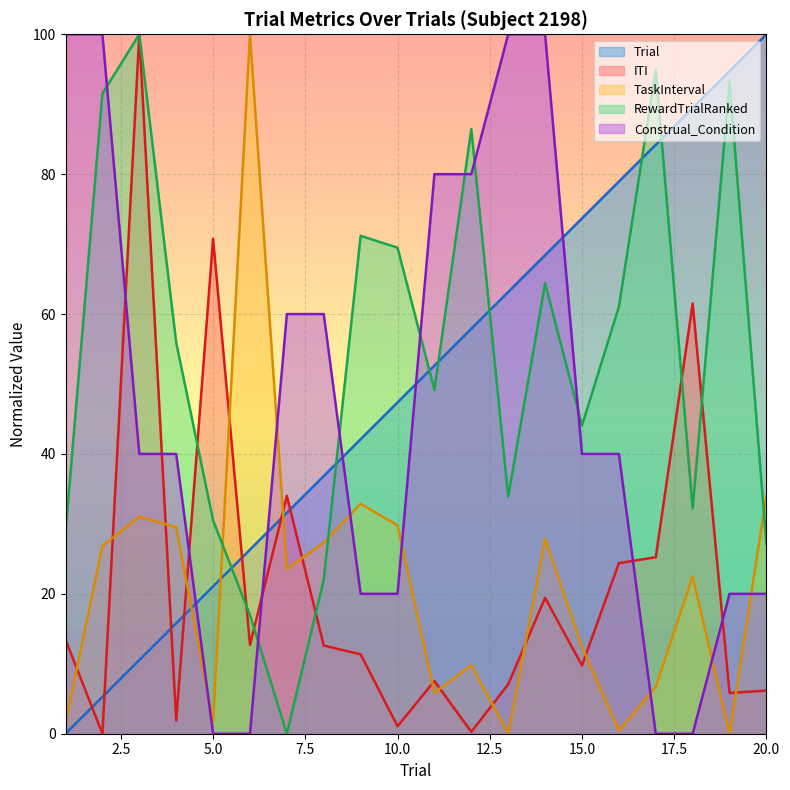

Which category has the lowest value in the ITI series?

2